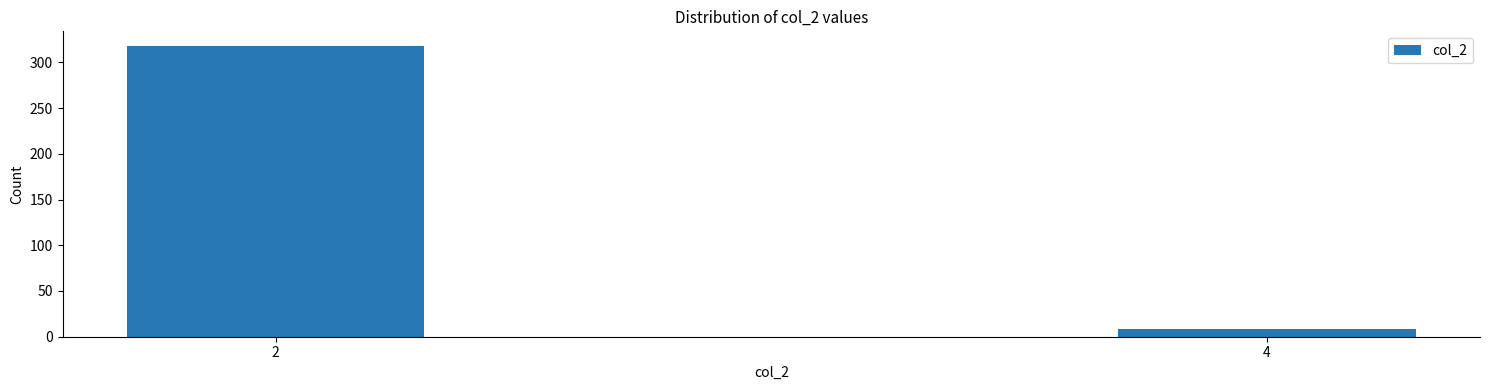

Reading right to left, transcribe all the data shown in this chart.

4=8	2=318